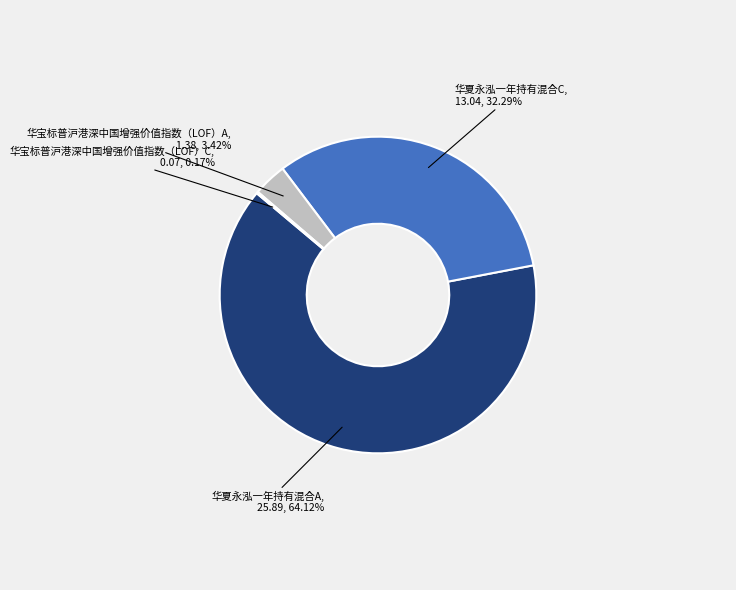

What is the majority slice?

华夏永泓一年持有混合A